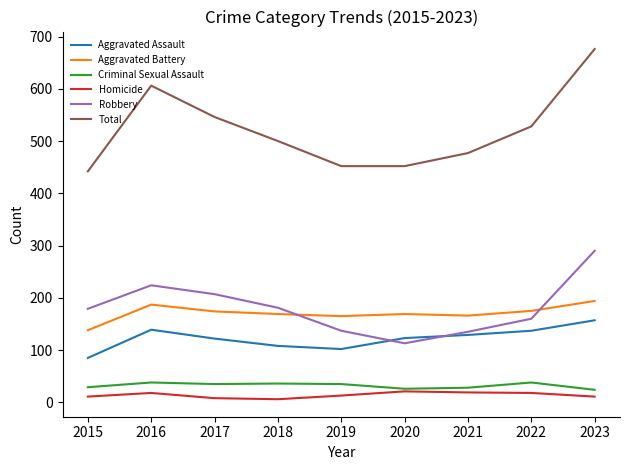

What is the maximum value shown in the chart?

676